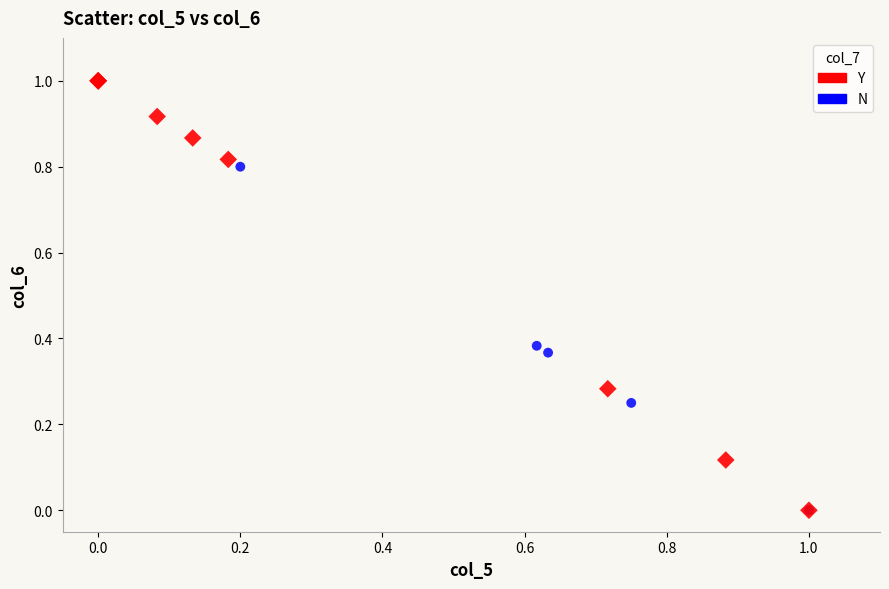

Which series reaches the maximum Y coordinate?

Y